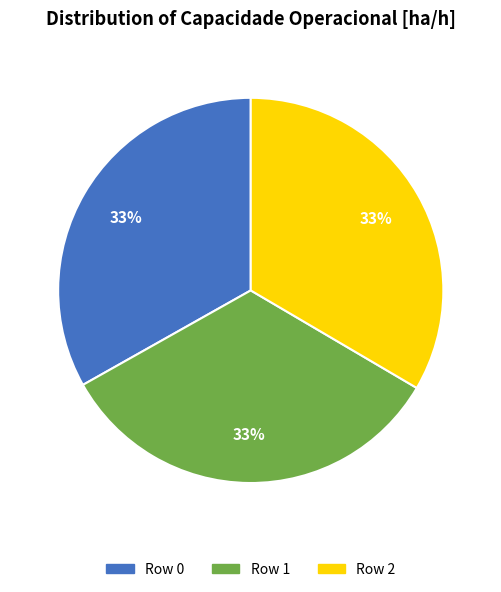

To the nearest percent, what is the average slice percentage?

33%